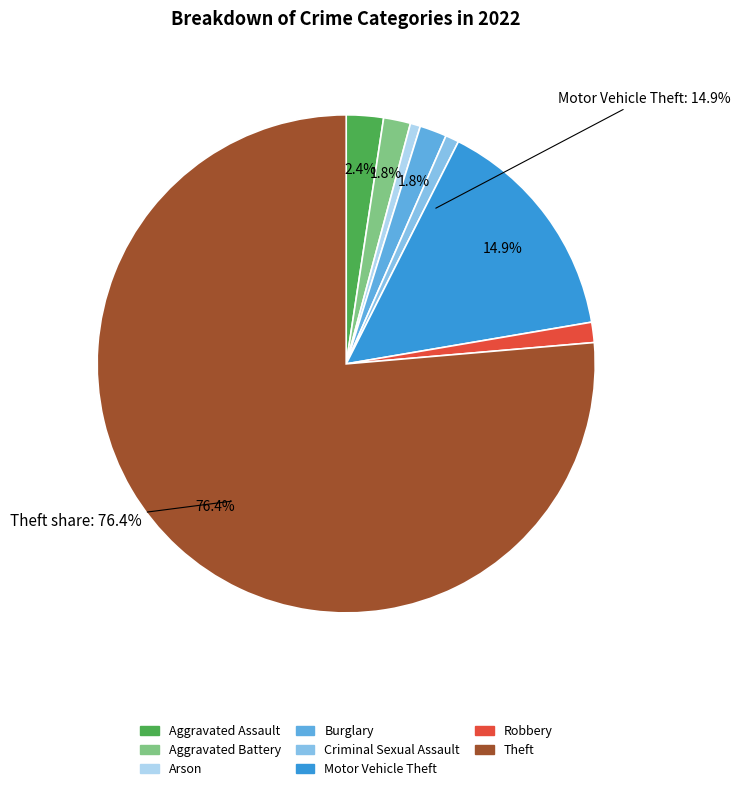

Which category has the biggest portion of the pie?

Theft